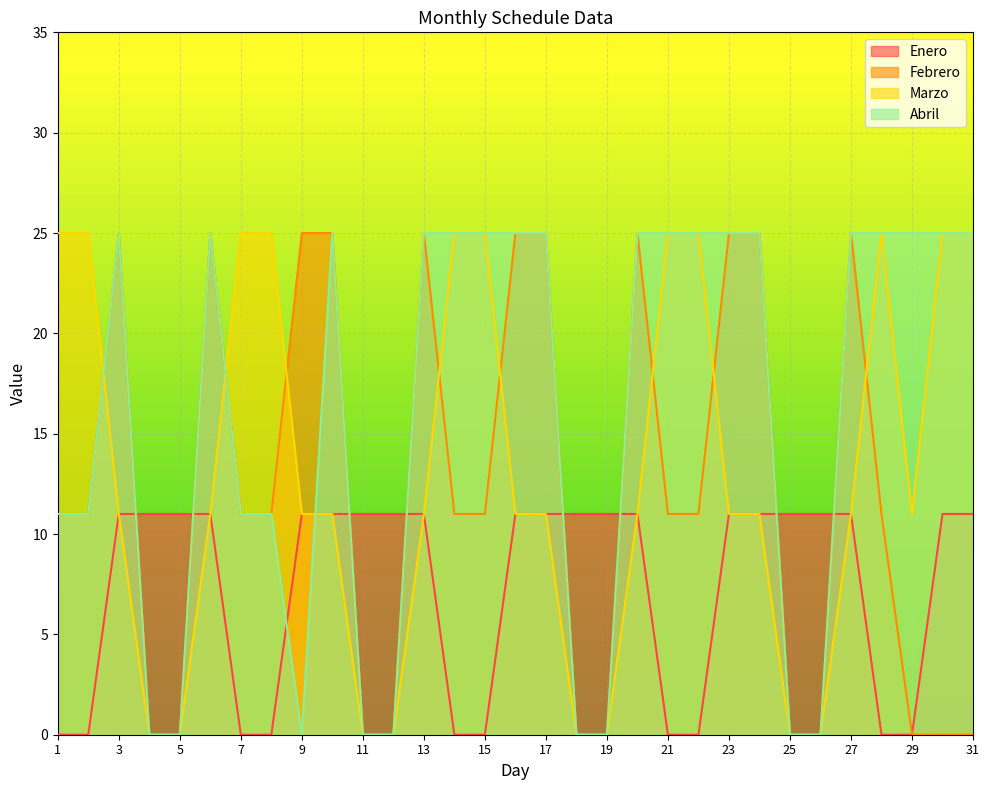

True or false: Febrero has more than 1 interior local peaks.

True